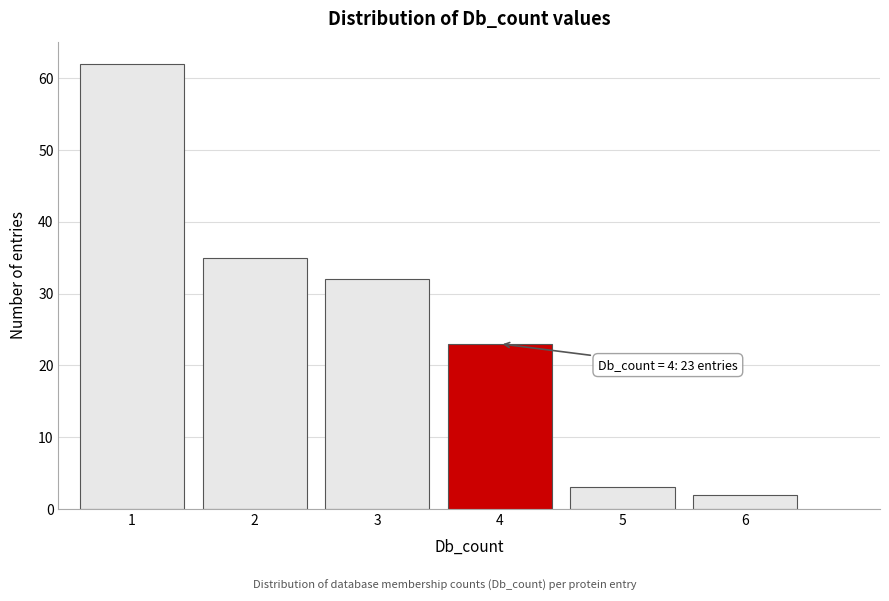

Which range on the x-axis has the tallest bar?

0.5 to 1.5